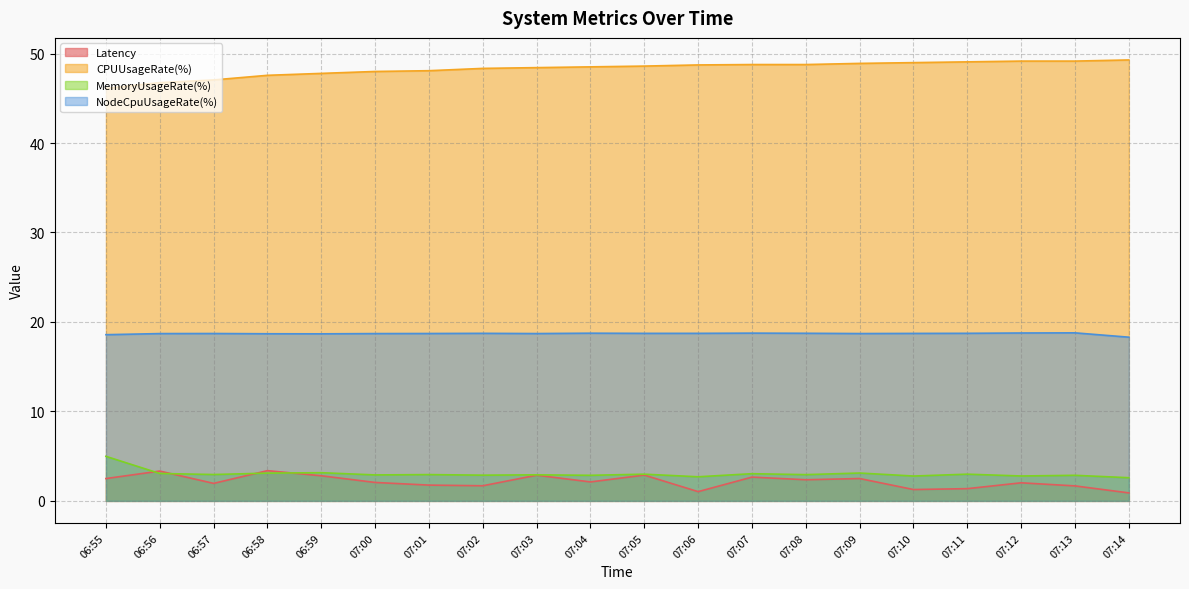

At which label is NodeCpuUsageRate(%) closest to 18?

07:14